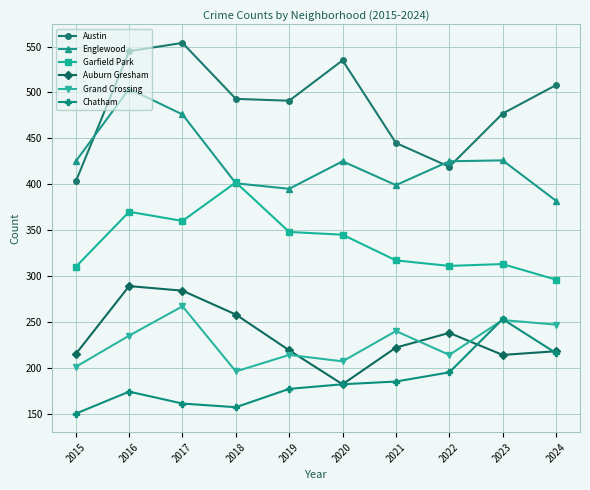

At 2016, list the series in order from smallest to largest.

Chatham, Grand Crossing, Auburn Gresham, Garfield Park, Englewood, Austin